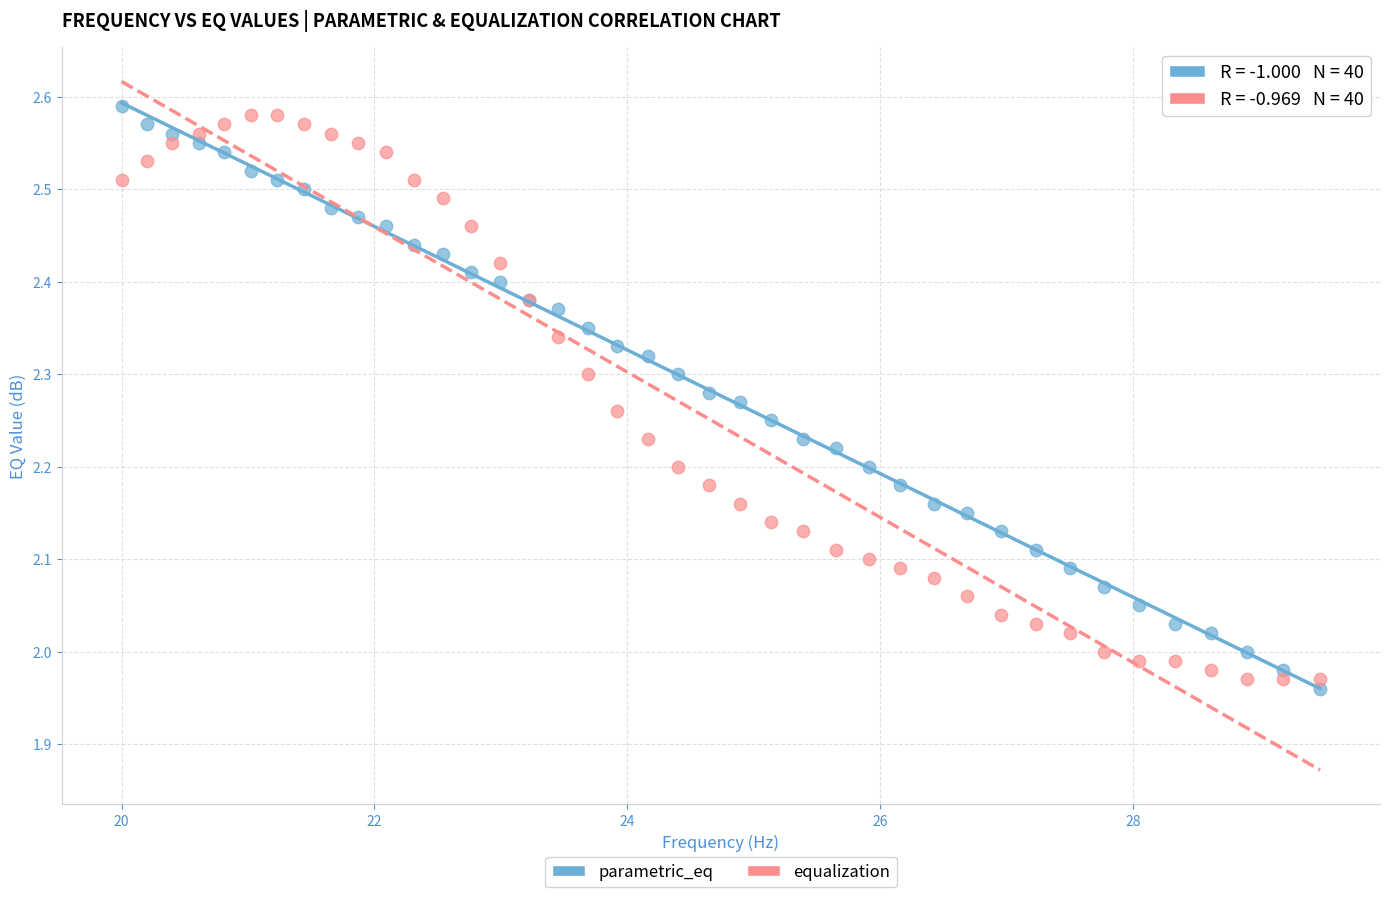

What is the X range (max minus min) for the scatter plot?

9.5